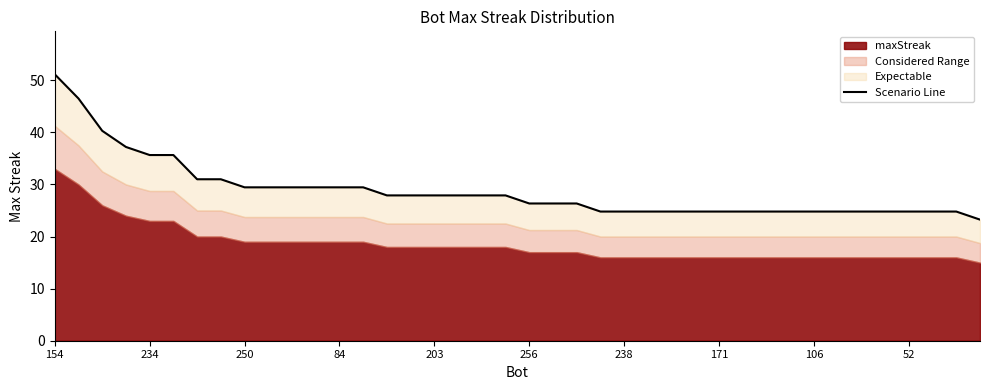

What is the greatest value displayed?

51.1